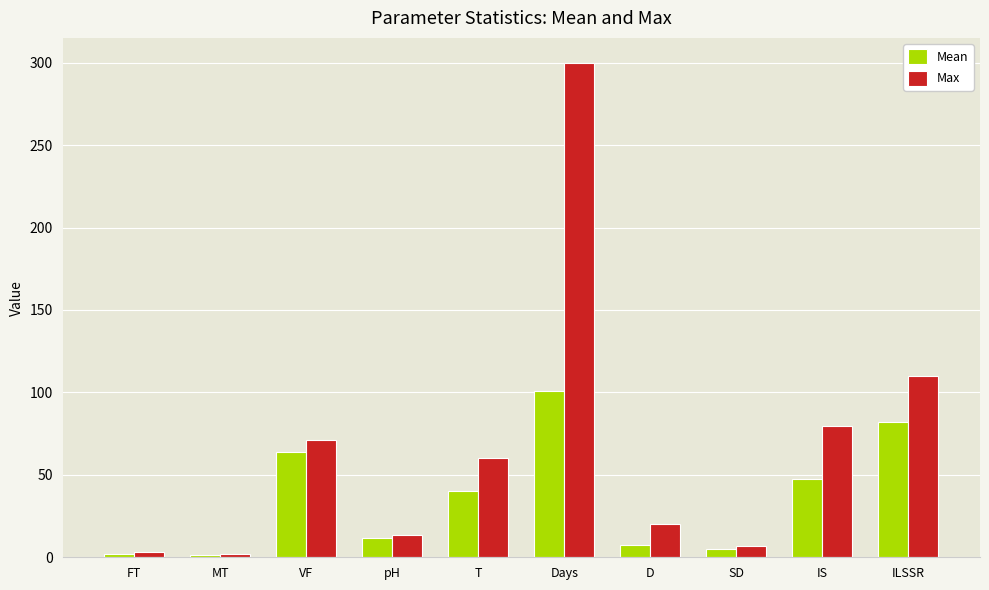

Where is Mean nearest to the value 51?

IS